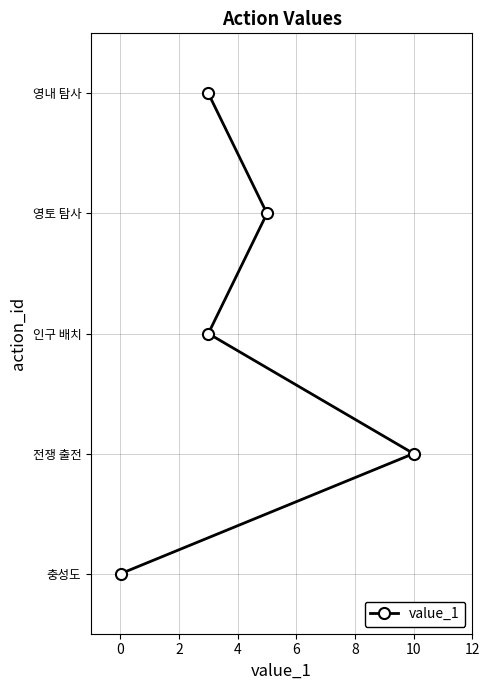

True or false: the data has more than 2 interior local peaks.

False